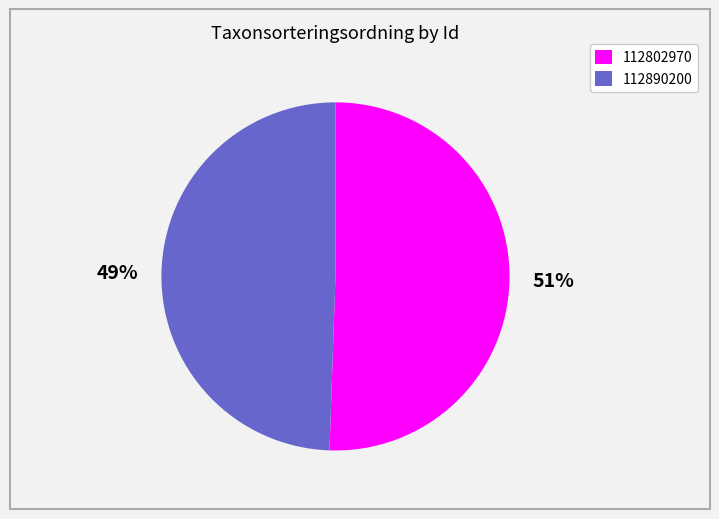

Rank the categories by value from lowest to highest.

112890200, 112802970